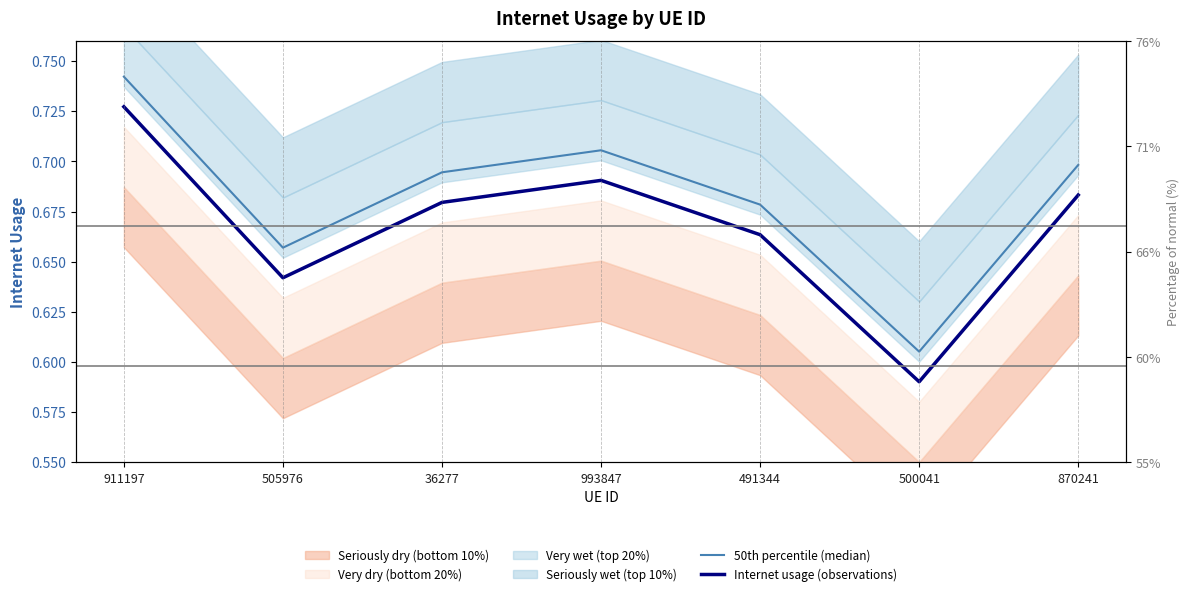

True or false: 50th percentile (median) and Internet usage (observations) cross at least once.

False